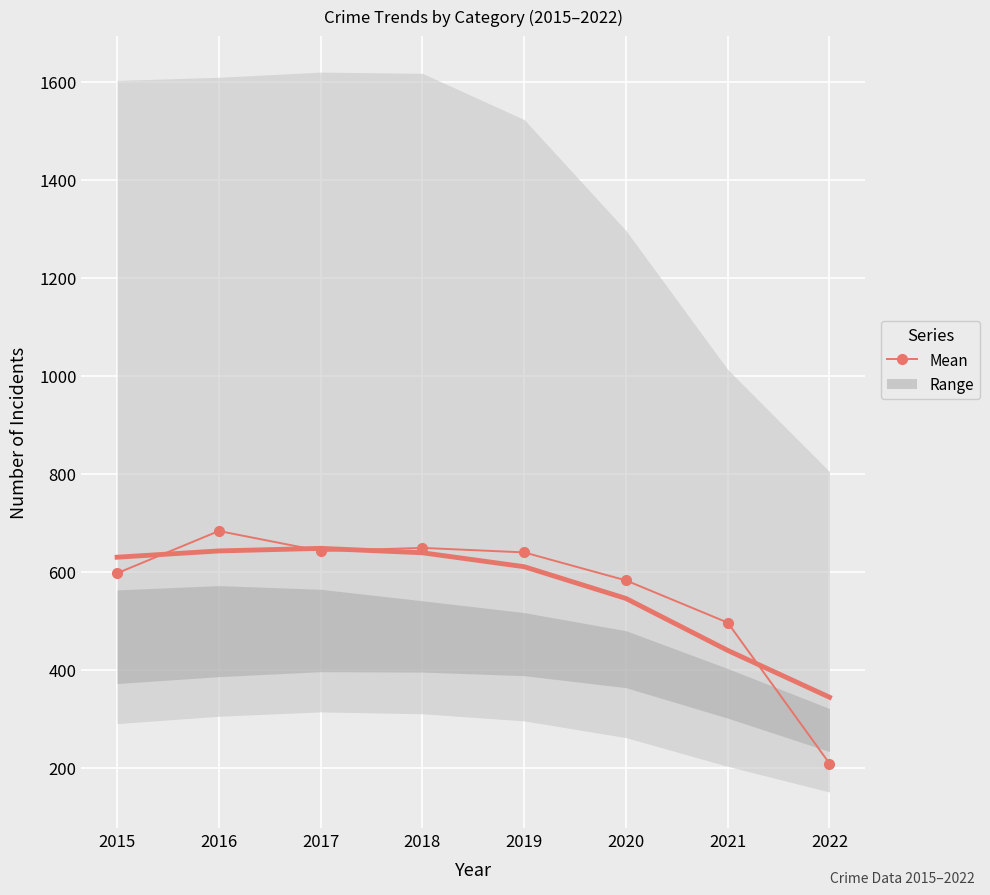

At which category does the data reach its first local valley?

2017